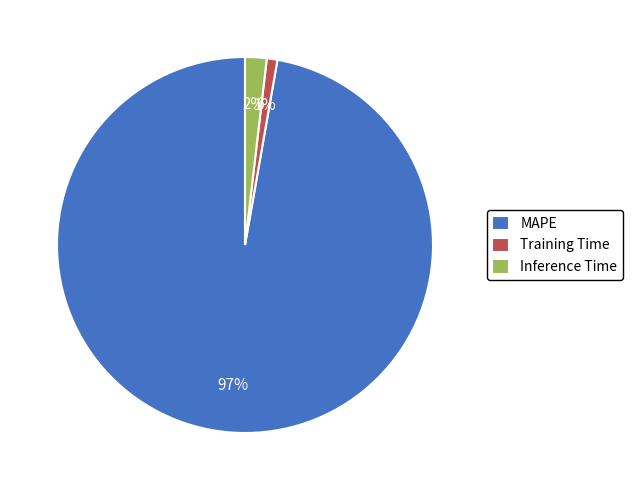

What percentage is the Training Time slice, to the nearest percent?

1%